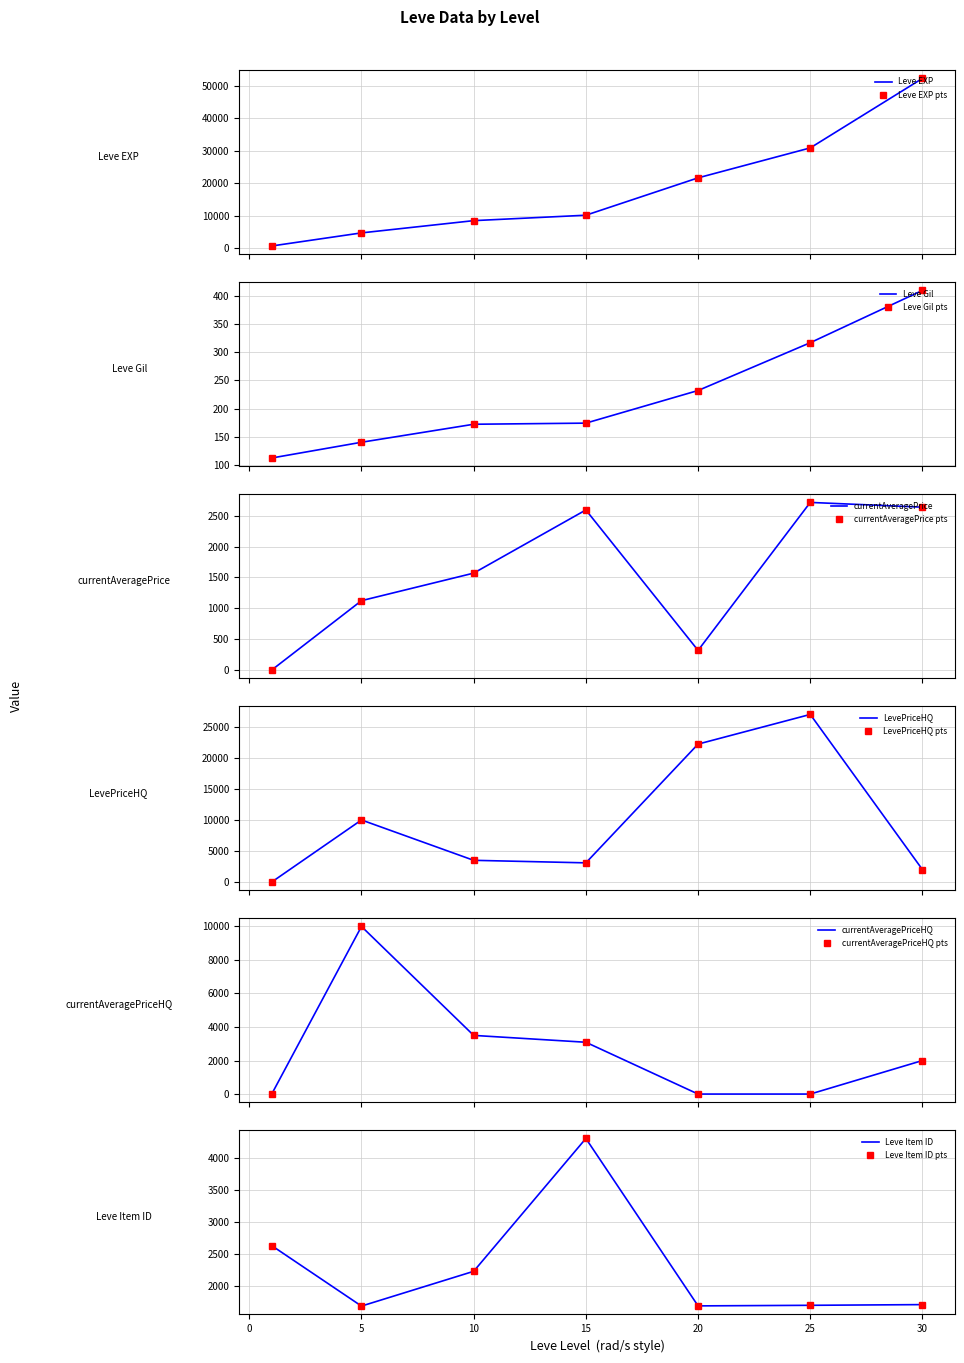

How many intersections are there between Leve Gil and currentAveragePriceHQ?

3